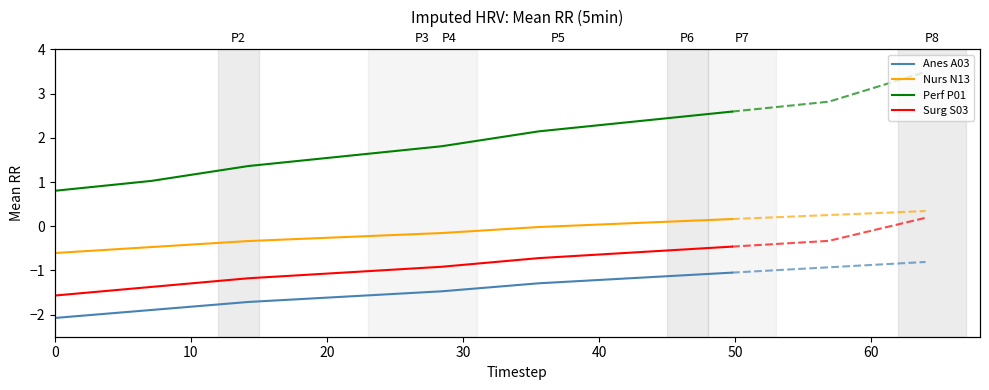

The value of Anes A03 at 70 is -1.7. True or false?

False